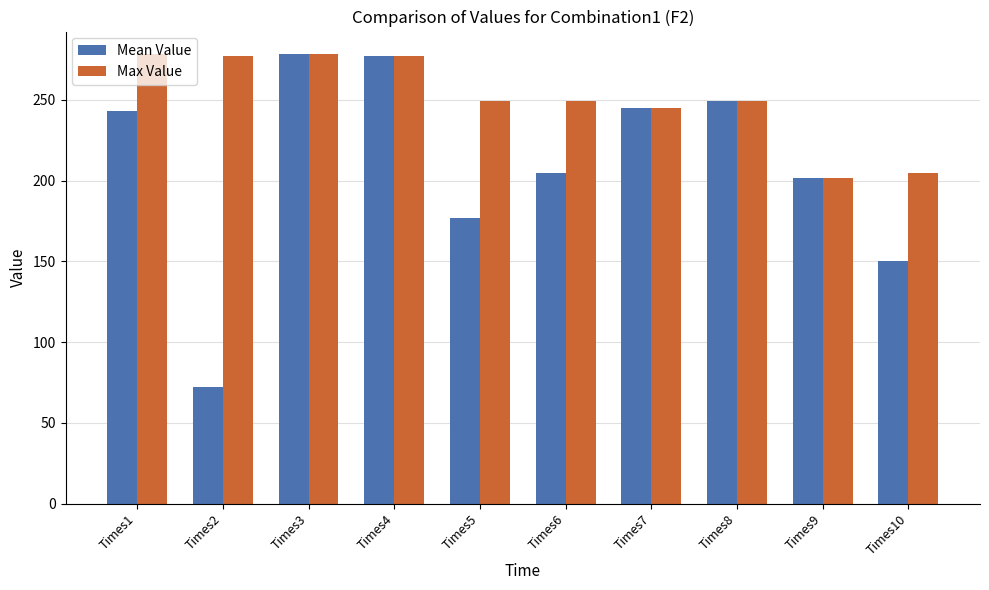

What is the lowest value of the Mean Value series?

72.2